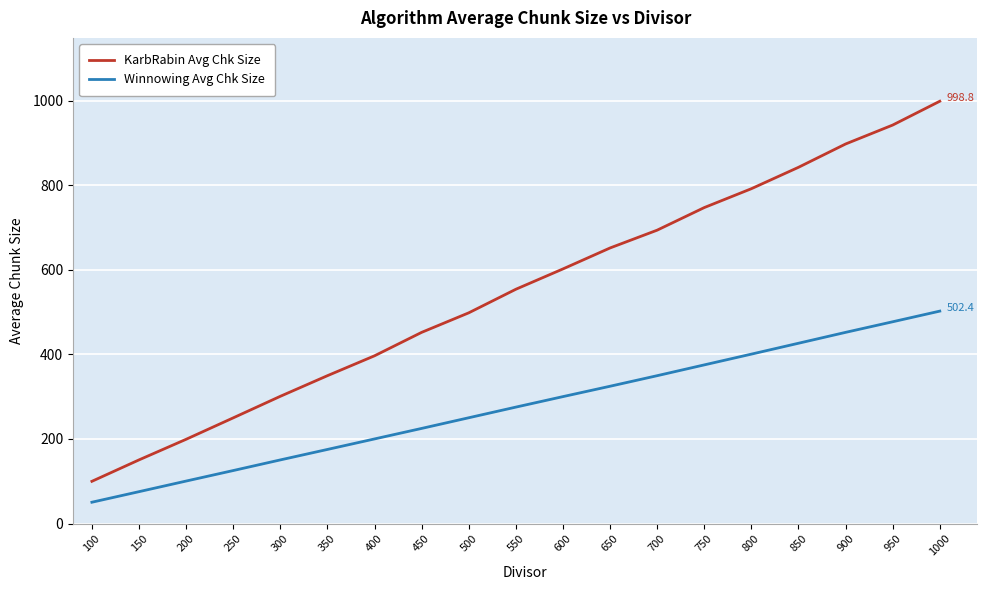

Which series changed the most between 500 and 750?

KarbRabin Avg Chk Size